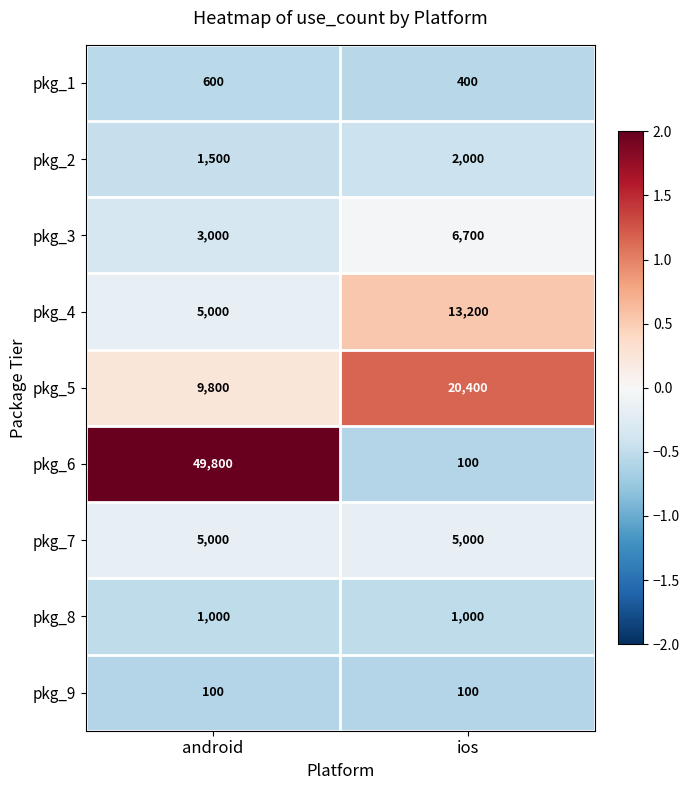

Reading right to left, list all the values displayed in this chart.

pkg_1: ios=400	android=600
pkg_2: ios=2000	android=1500
pkg_3: ios=6700	android=3000
pkg_4: ios=13200	android=5000
pkg_5: ios=20400	android=9800
pkg_6: ios=100	android=49800
pkg_7: ios=5000	android=5000
pkg_8: ios=1000	android=1000
pkg_9: ios=100	android=100